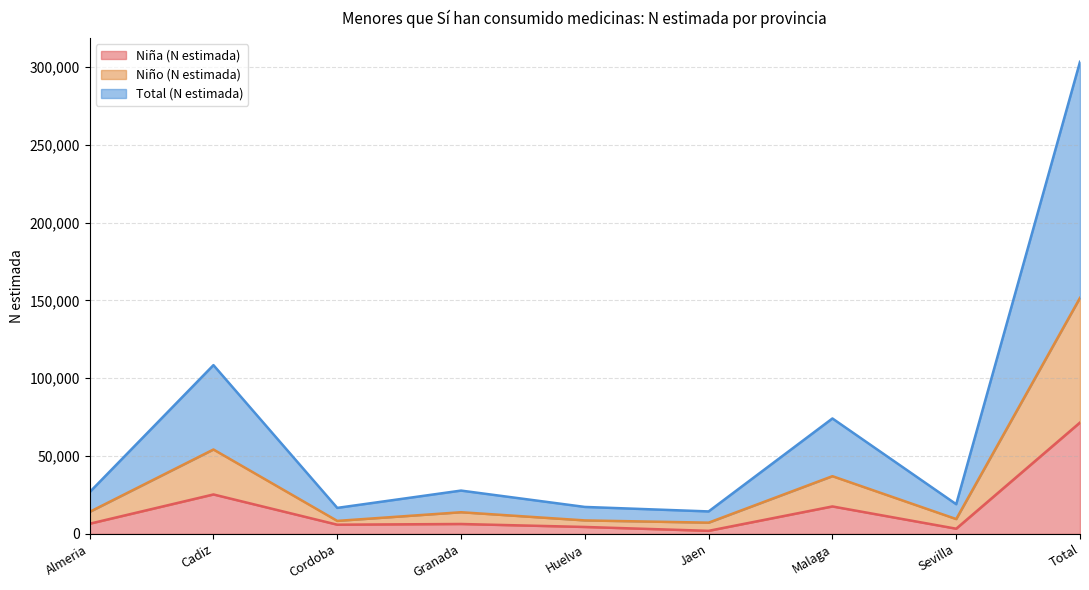

What is the difference between the second highest and second lowest values in the Niño (N estimada) series?

45852